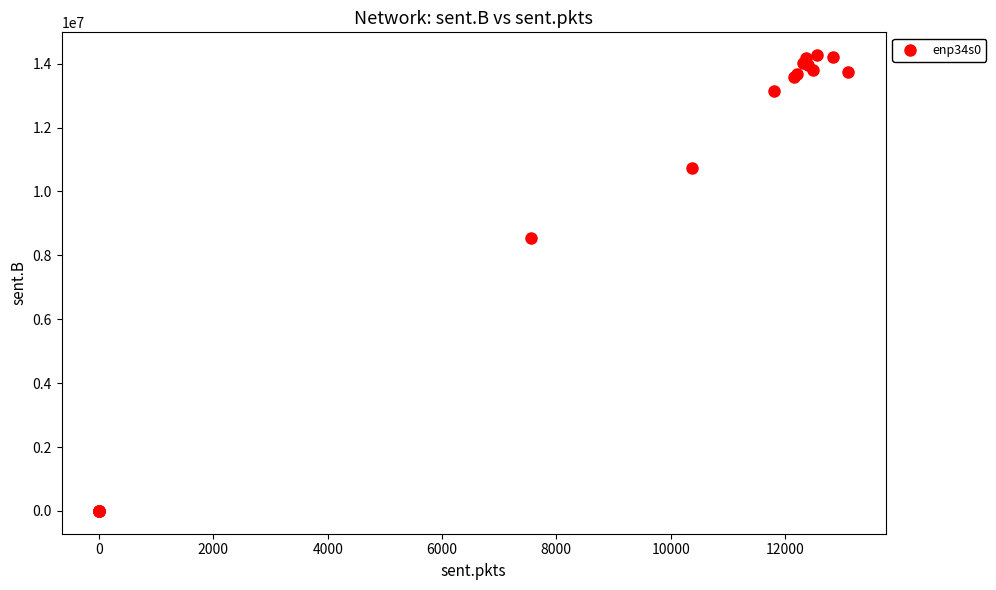

What Y value in the scatter plot is closest to 7133315?

8541030